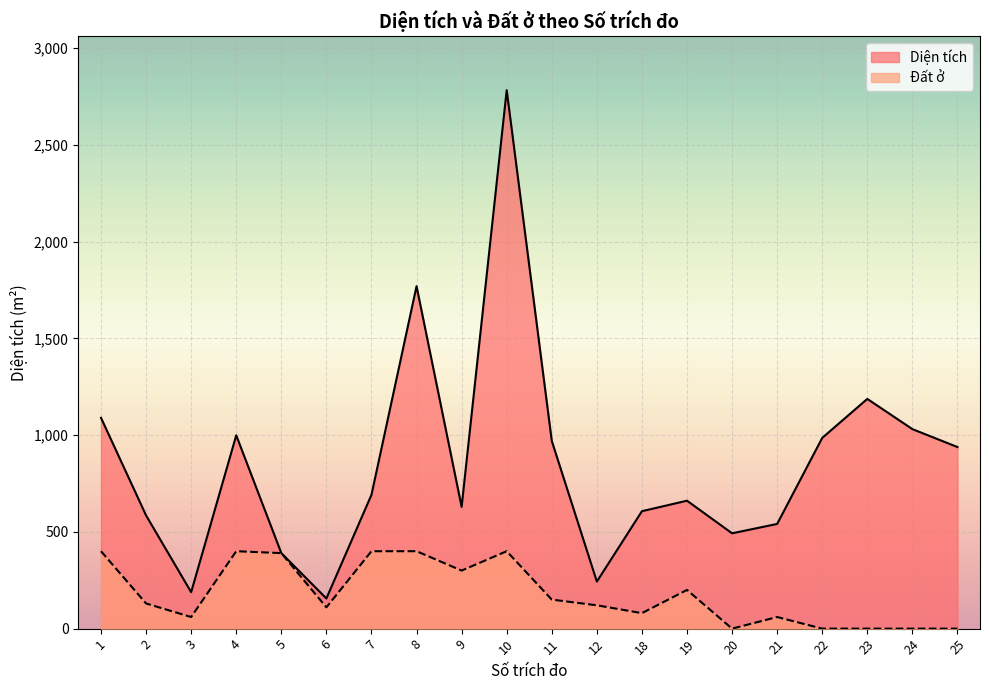

What is the sum of the Diện tích values at 2 and 3?

773.0